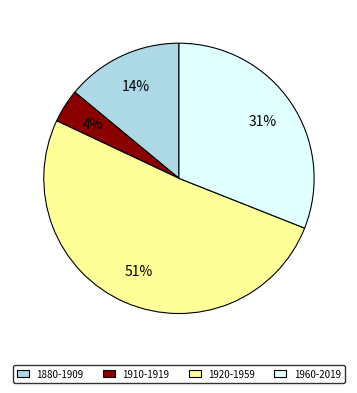

Which slice represents more than half of the pie?

1920-1959